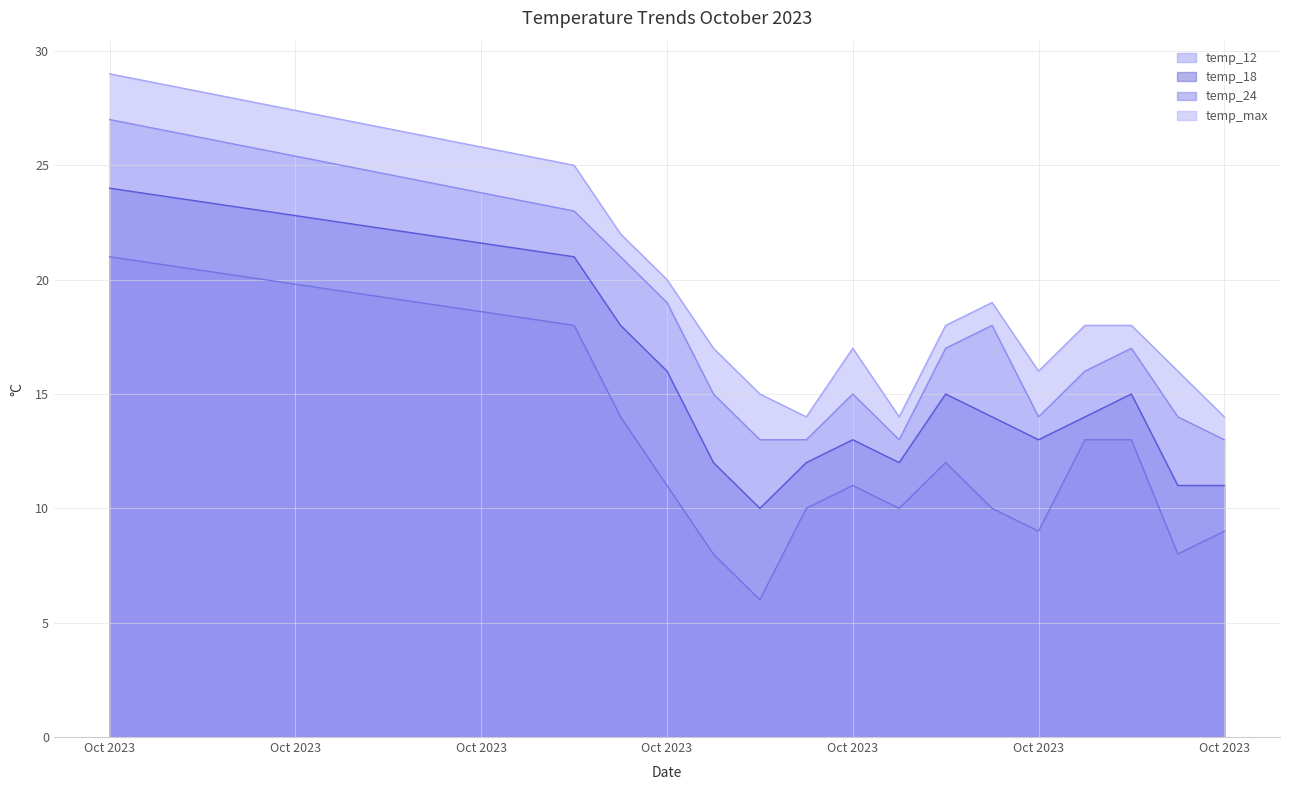

Is it true that temp_18 equals 24 at Oct 2023?

True